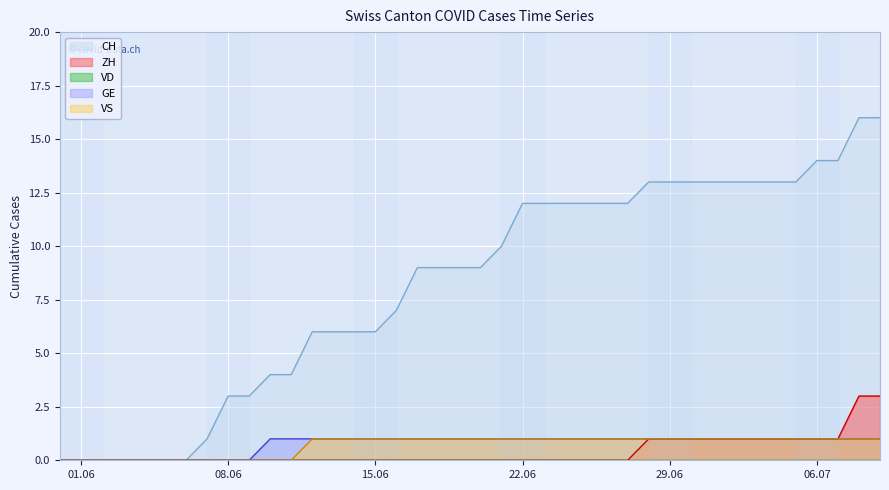

How many series are shown in this chart?

5